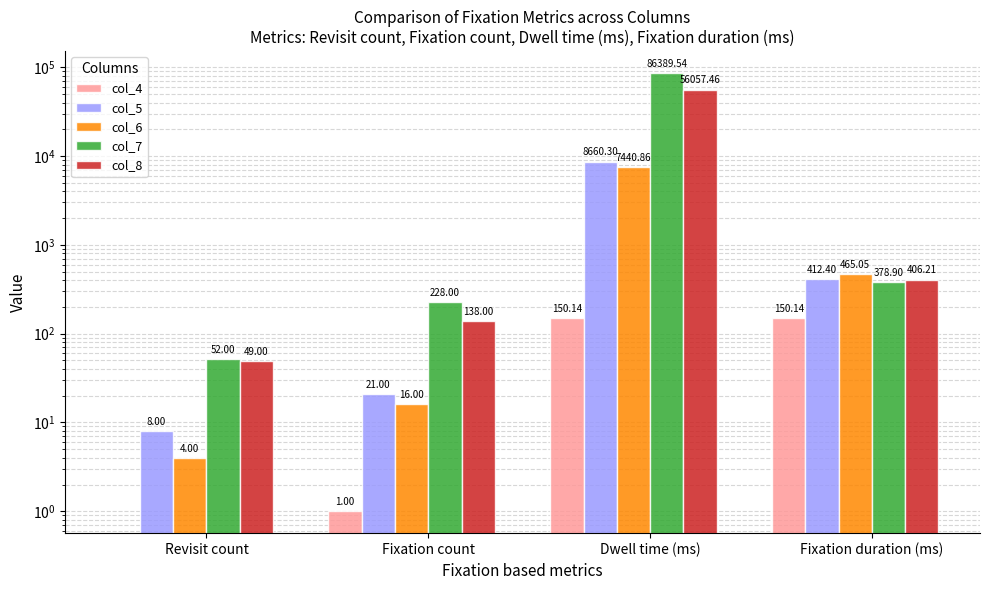

Which category has the lowest value in the col_4 series?

Revisit count